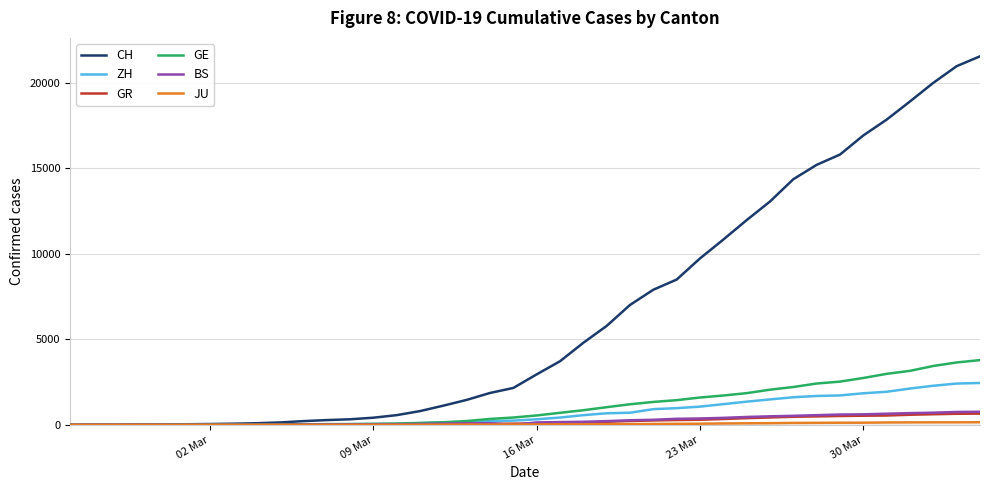

Which series has the largest total across all categories?

CH